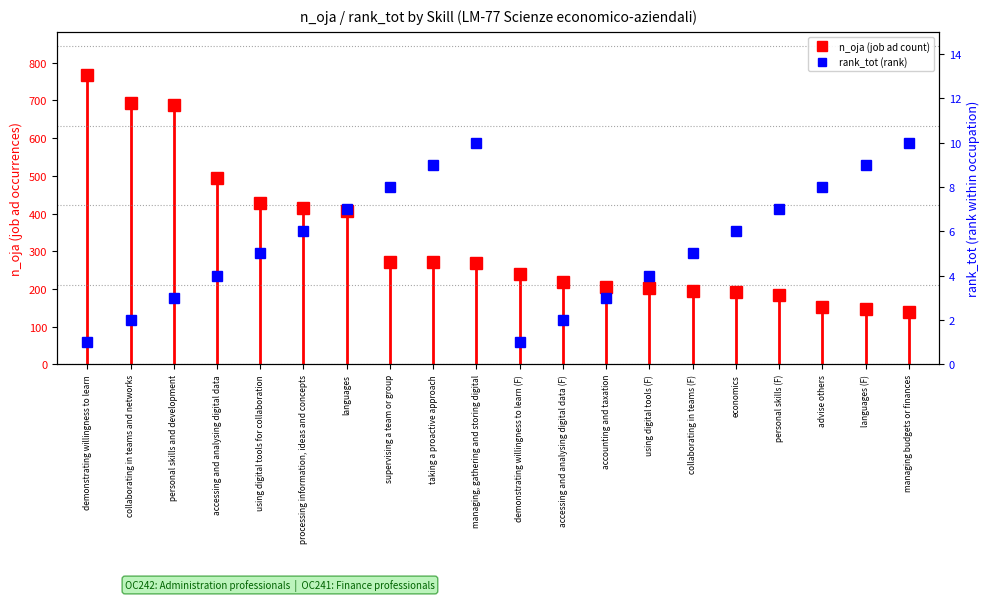

How many values in the rank_tot (rank) series are below 6?

10